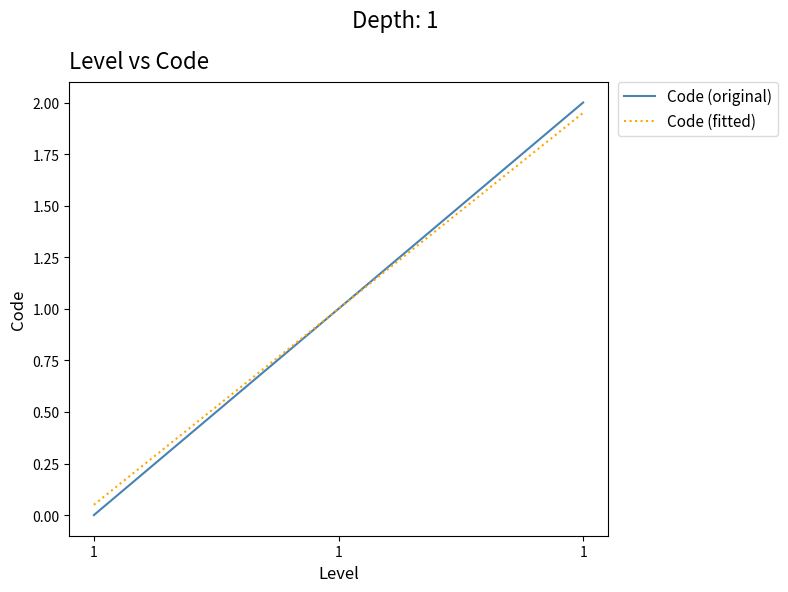

Which series has the largest range (max minus min)?

Code (original)